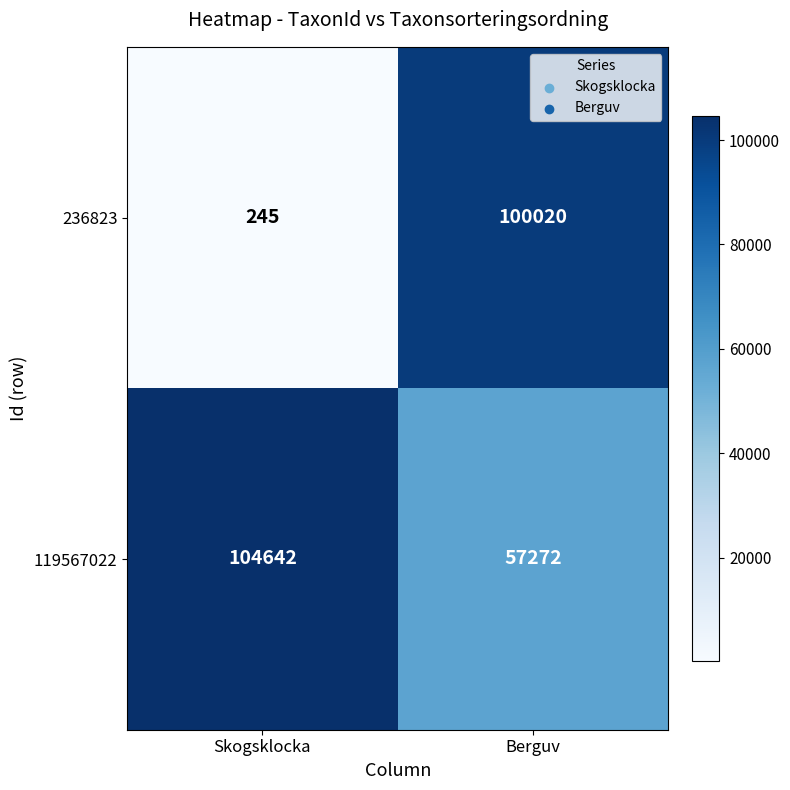

Reading left to right, what are all the values shown in this chart?

236823: 245	100020
119567022: 104642	57272